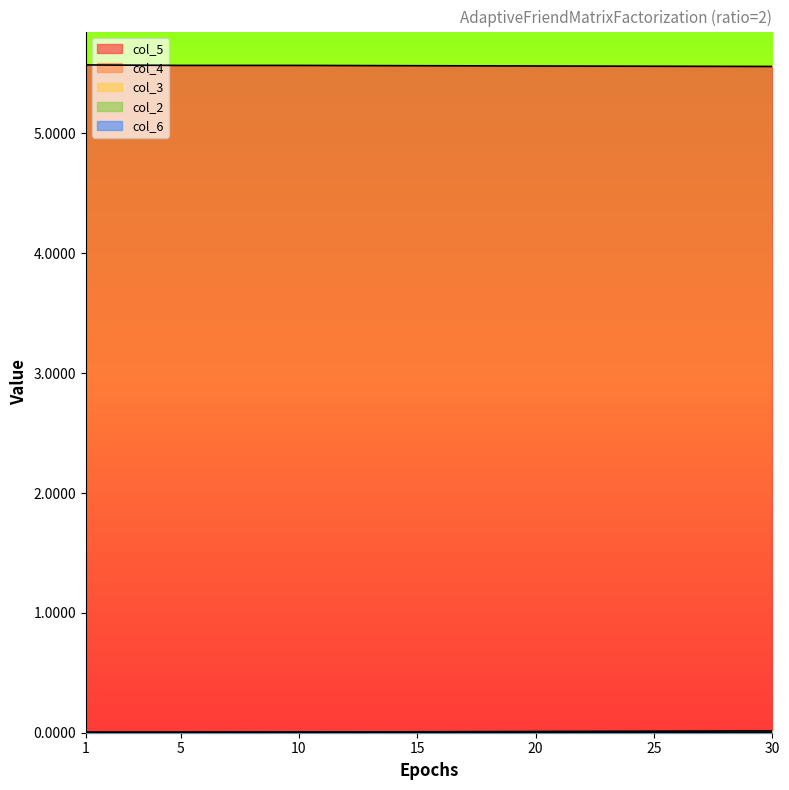

List the labels in order of col_3 value, smallest first.

1, 5, 10, 15, 20, 25, 30